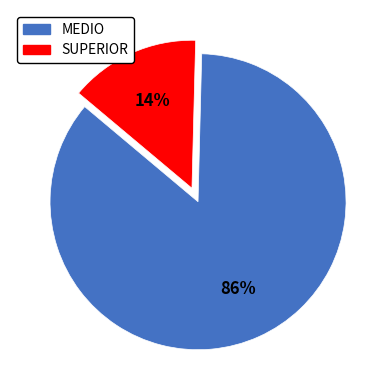

To the nearest percent, what portion does SUPERIOR represent?

14%